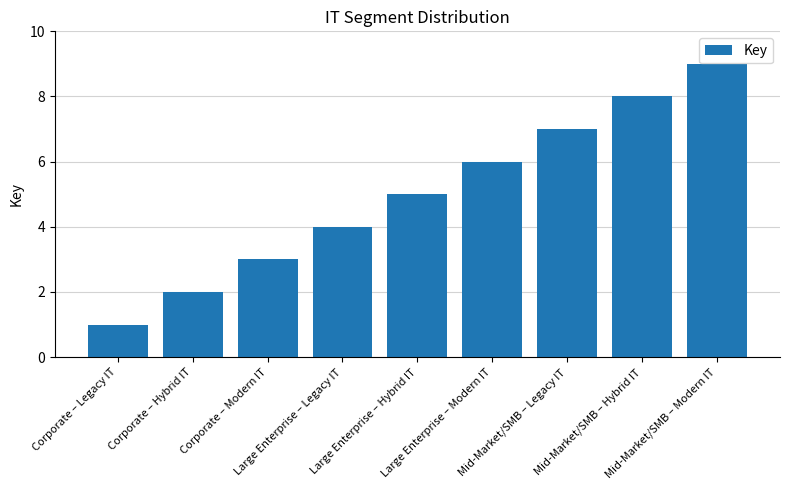

Reading left to right, transcribe all the data shown in this chart.

Corporate – Legacy IT=1	Corporate – Hybrid IT=2	Corporate – Modern IT=3	Large Enterprise – Legacy IT=4	Large Enterprise – Hybrid IT=5	Large Enterprise – Modern IT=6	Mid-Market/SMB – Legacy IT=7	Mid-Market/SMB – Hybrid IT=8	Mid-Market/SMB – Modern IT=9